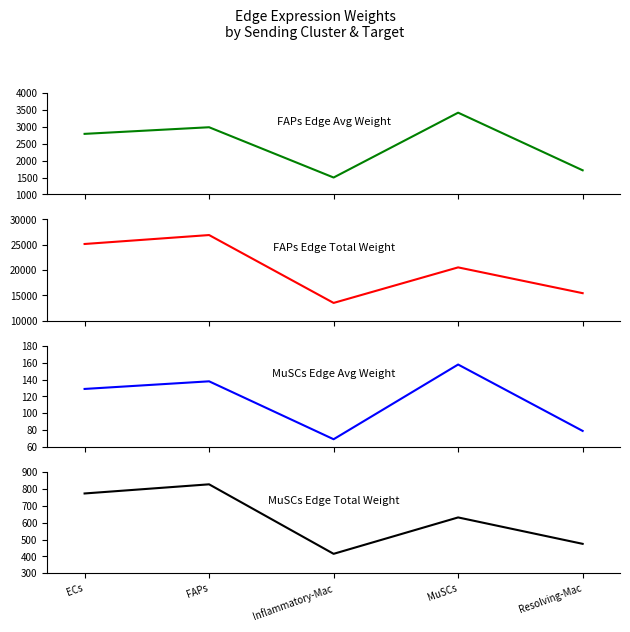

At which category is the sum across all series the highest?

FAPs